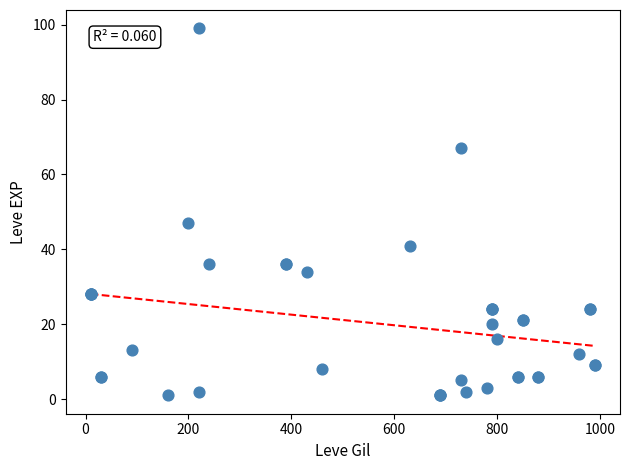

What Y value in the scatter plot is closest to 50?

47